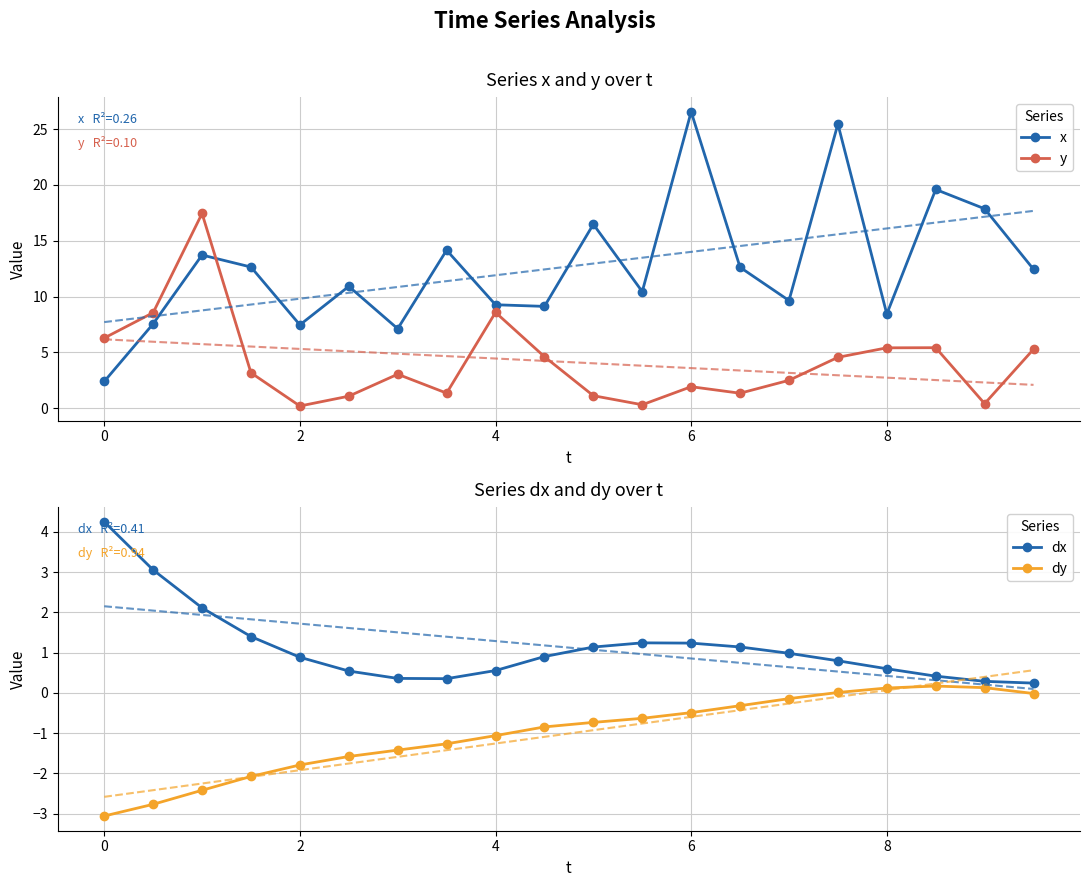

At how many categories does at least one series exceed 22?

2